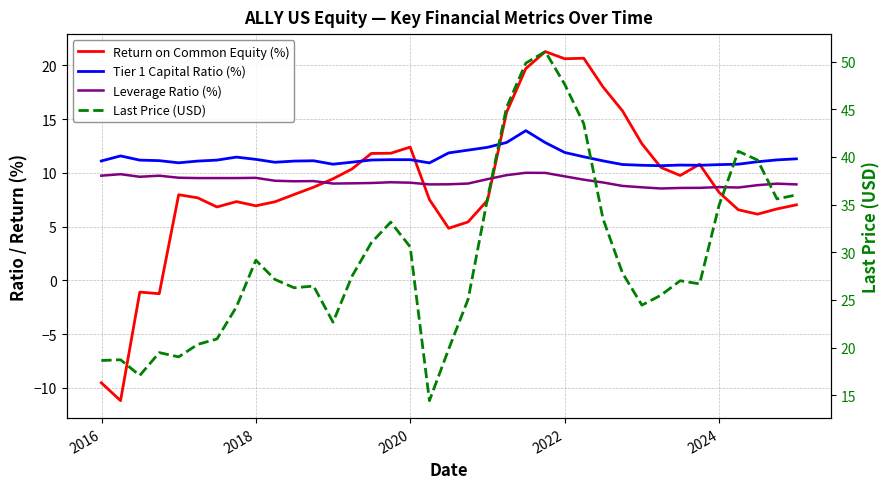

True or false: Leverage Ratio (%) and Tier 1 Capital Ratio (%) intersect in this chart.

False